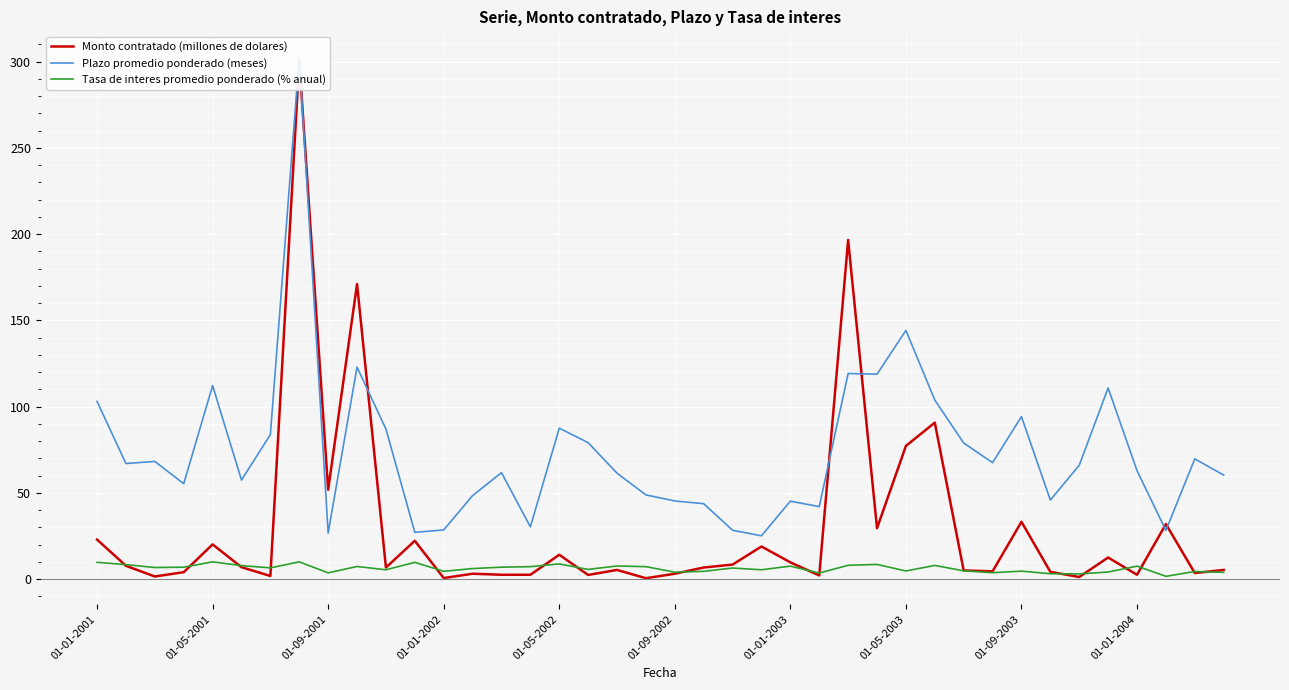

What is the spread (max minus min) of values at 01-01-2002?

27.9